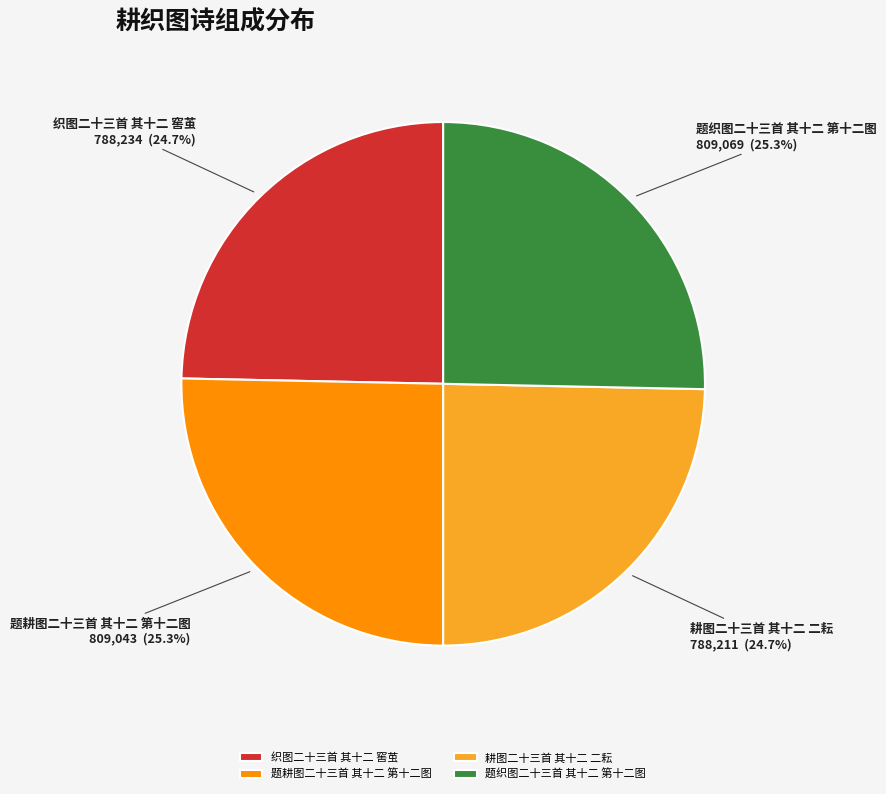

What percentage is the 耕图二十三首 其十二 二耘 slice, to the nearest percent?

25%